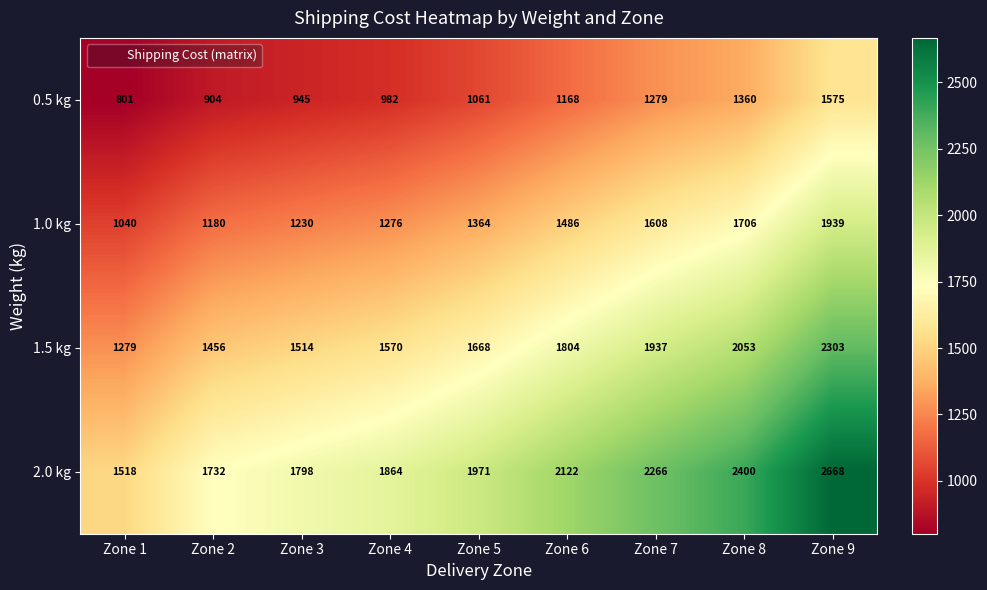

At which label is 0.5 kg closest to 1188?

Zone 6